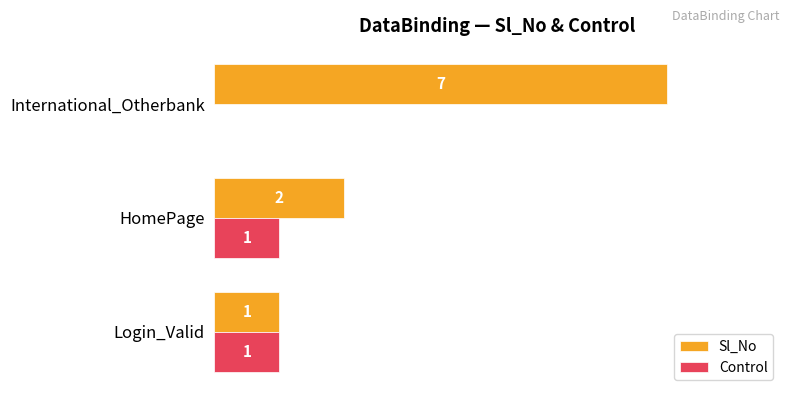

Which category has the highest value across all series?

International_Otherbank